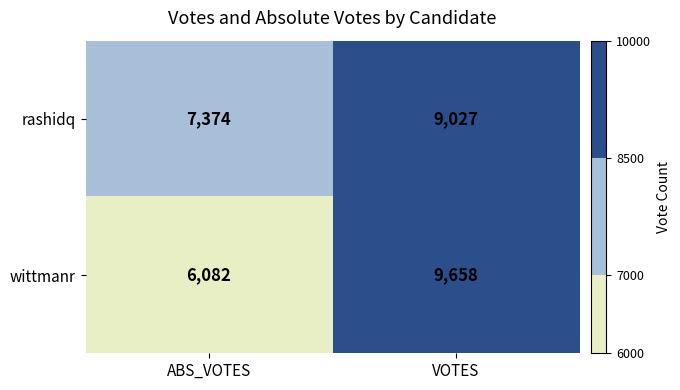

True or false: wittmanr has a value of 2169 at ABS_VOTES.

False